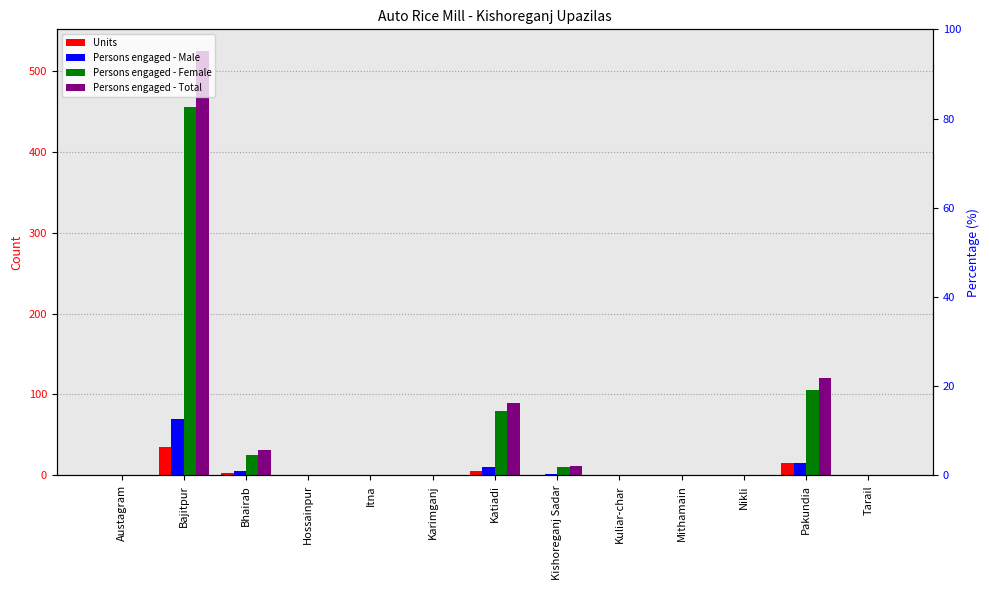

Between Bajitpur and Nikli, which series saw the biggest shift?

Persons engaged - Total